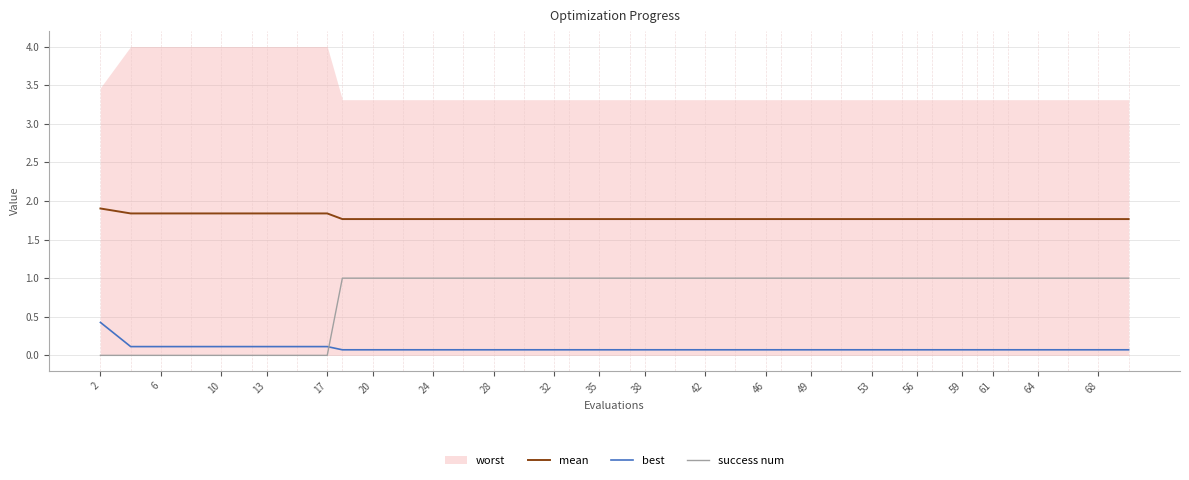

The value of success num at 13 is -0.5. True or false?

False